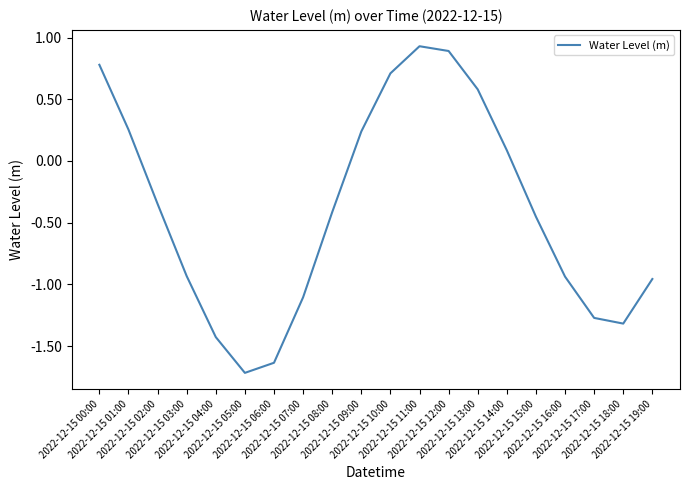

How many lines are shown in the chart?

1